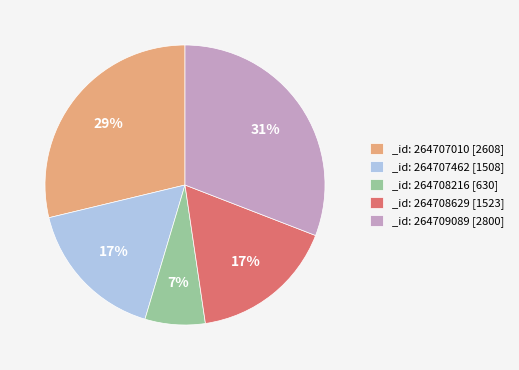

Which category has the smallest portion of the pie?

_id: 264708216 [630]